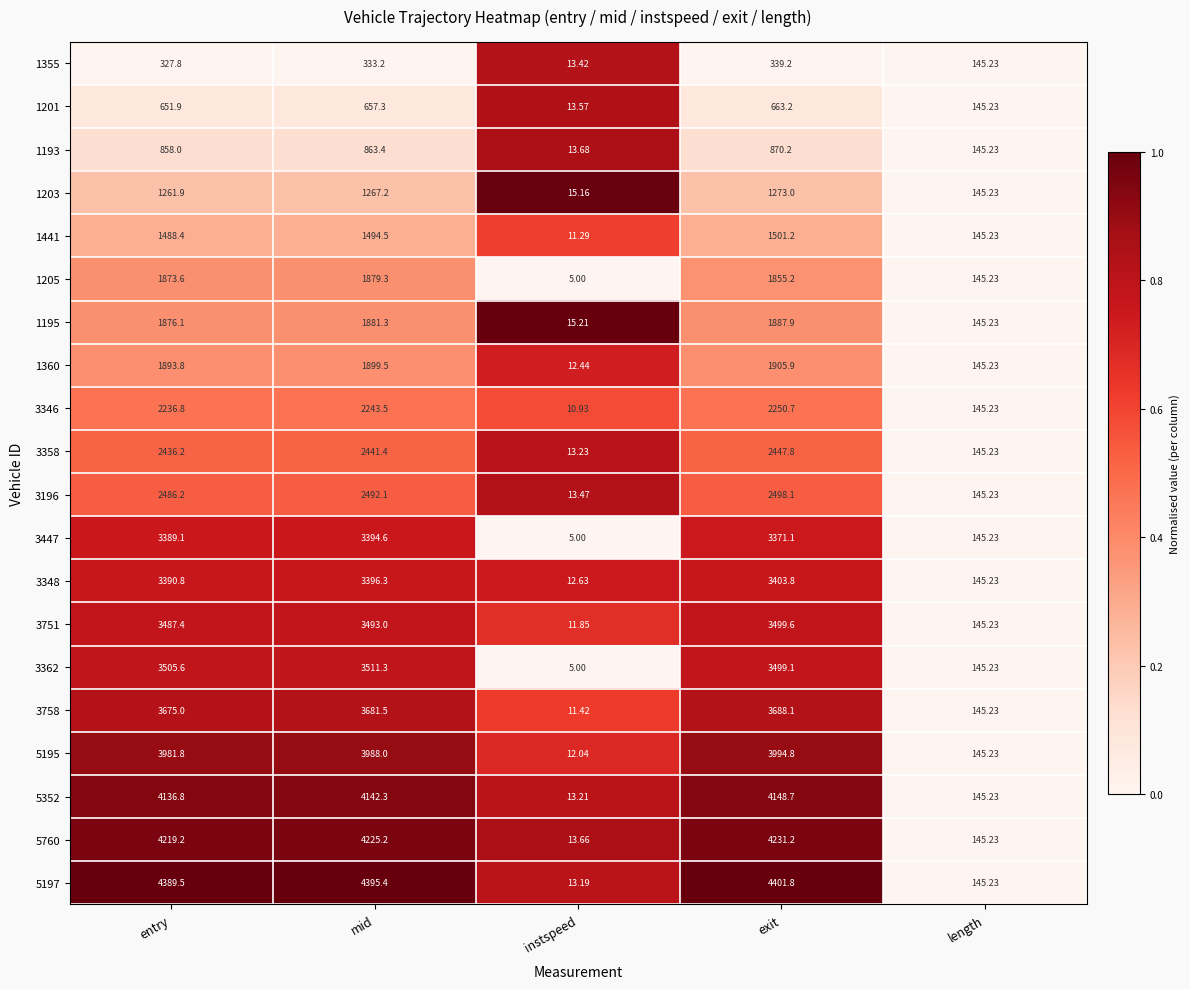

Is the value of 3196 at exit greater than the value of 3348 at instspeed?

Yes